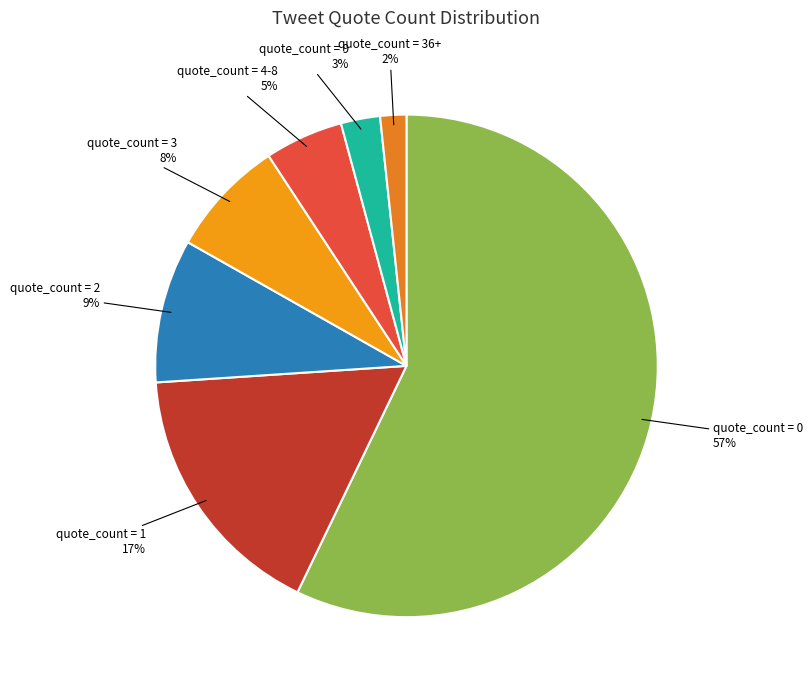

Between quote_count = 3 and quote_count = 0, which is larger?

quote_count = 0